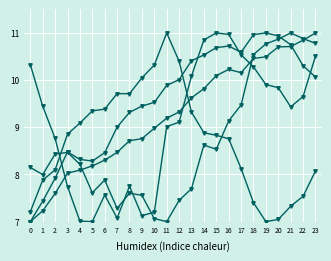

Between 3 and 5, which is larger?

5